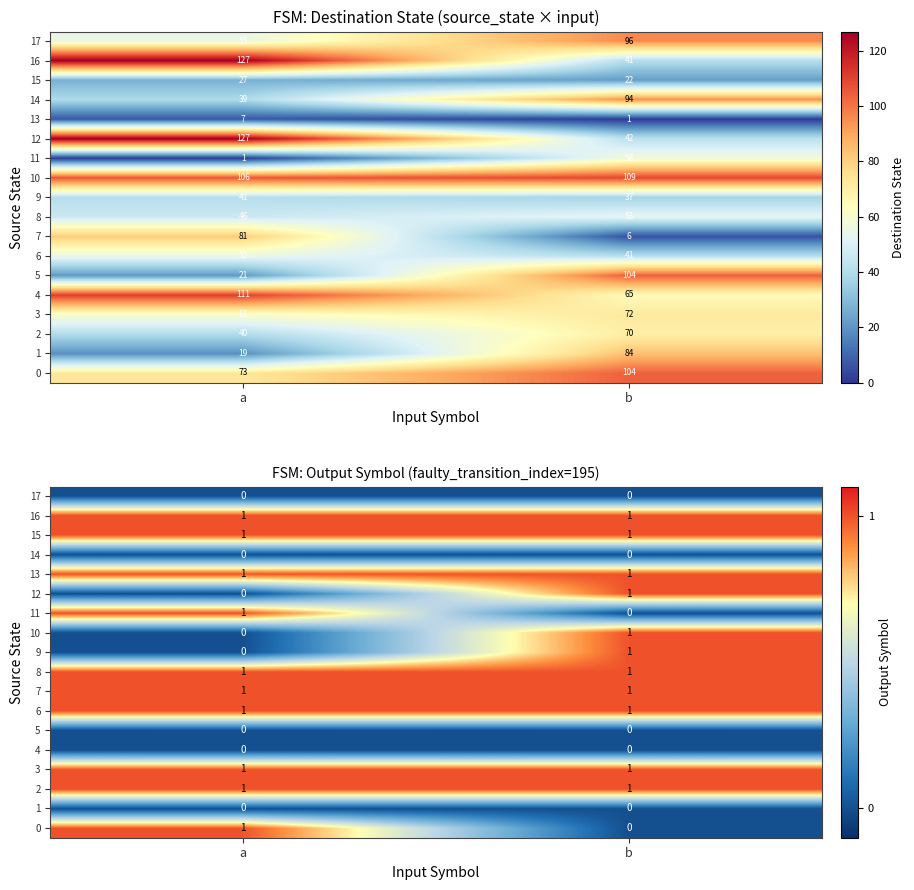

What is the highest value of the 16 series?

1